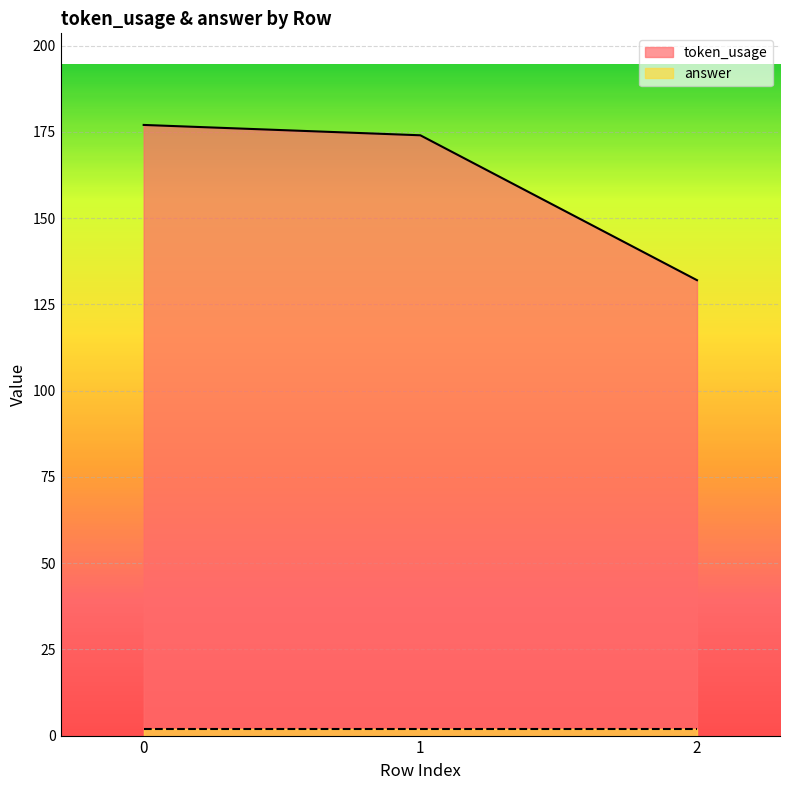

What is the minimum value shown in the chart?

132